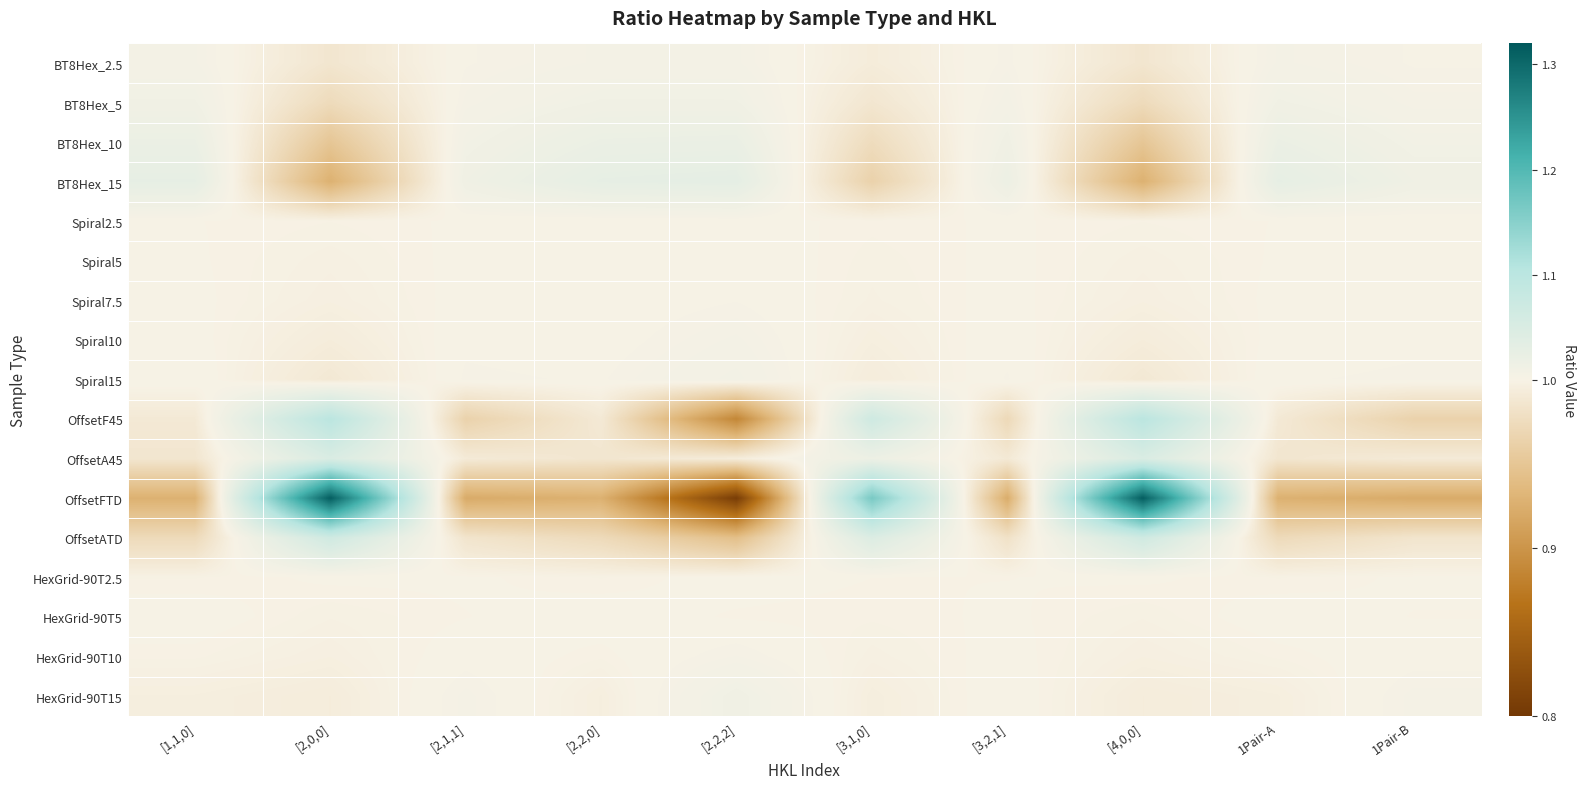

Rank the series at [3,2,1] from highest to lowest value.

BT8Hex_15, BT8Hex_10, BT8Hex_5, BT8Hex_2.5, Spiral15, HexGrid-90T15, Spiral10, HexGrid-90T10, Spiral7.5, Spiral5, HexGrid-90T5, Spiral2.5, HexGrid-90T2.5, OffsetA45, OffsetATD, OffsetF45, OffsetFTD